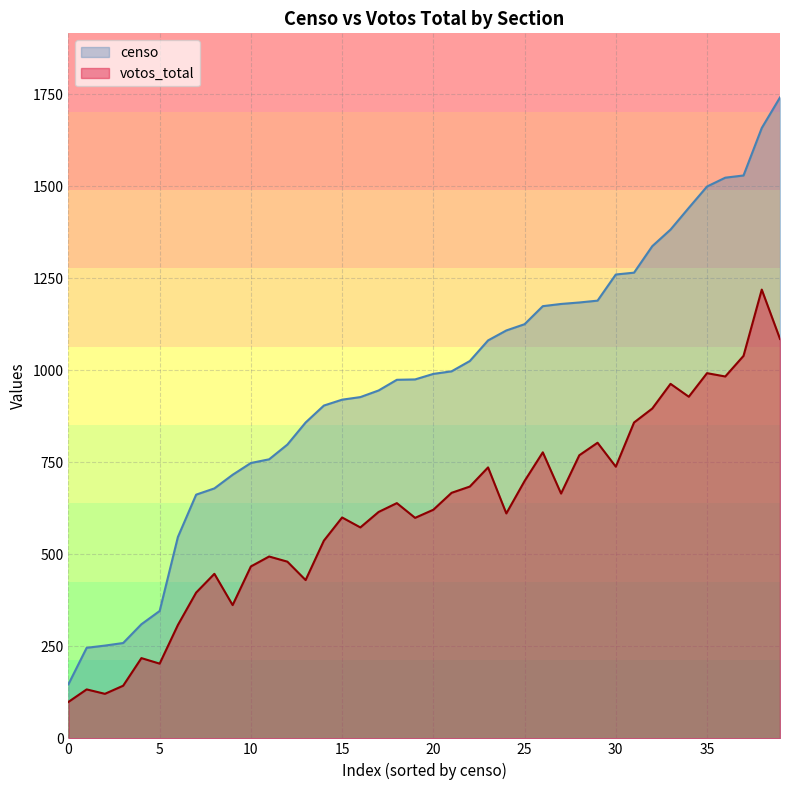

True or false: votos_total and censo intersect in this chart.

False